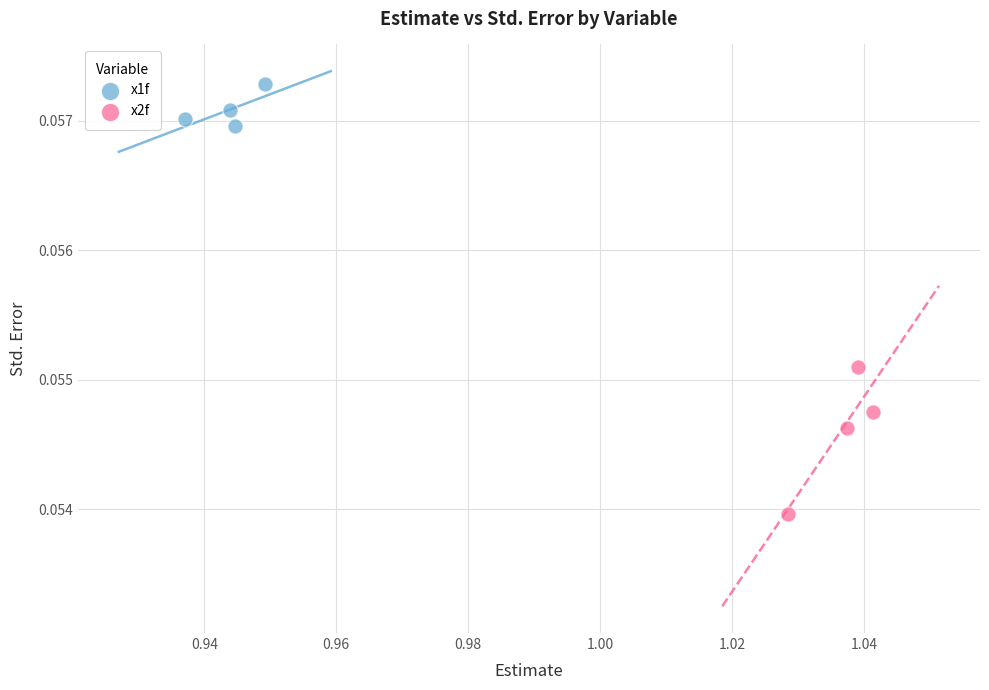

Which series reaches the maximum Y coordinate?

x1f